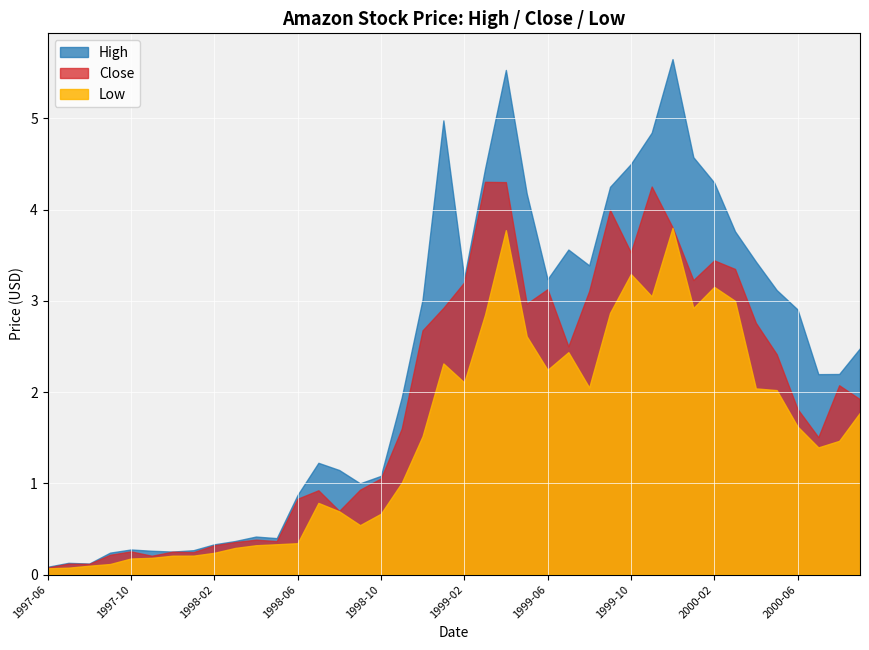

What are all the series names shown in the legend?

High, Close, Low